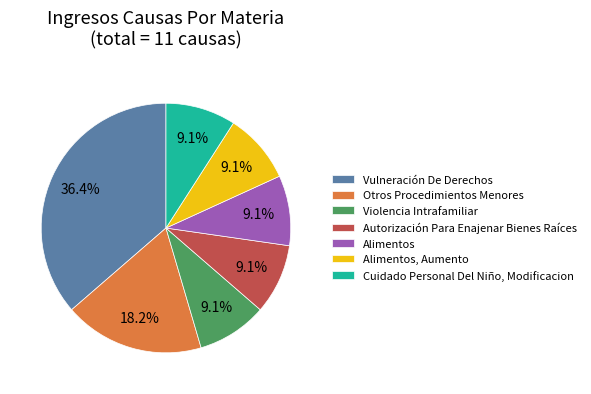

To the nearest percent, what is the combined percentage of Cuidado Personal Del Niño, Modificacion and Otros Procedimientos Menores?

27%